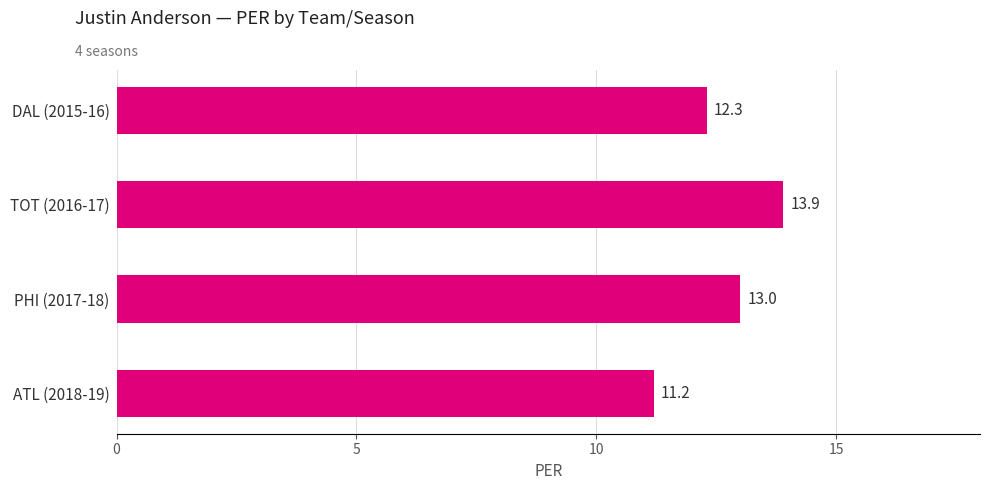

What is the change in value from DAL (2015-16) to ATL (2018-19)?

-1.1